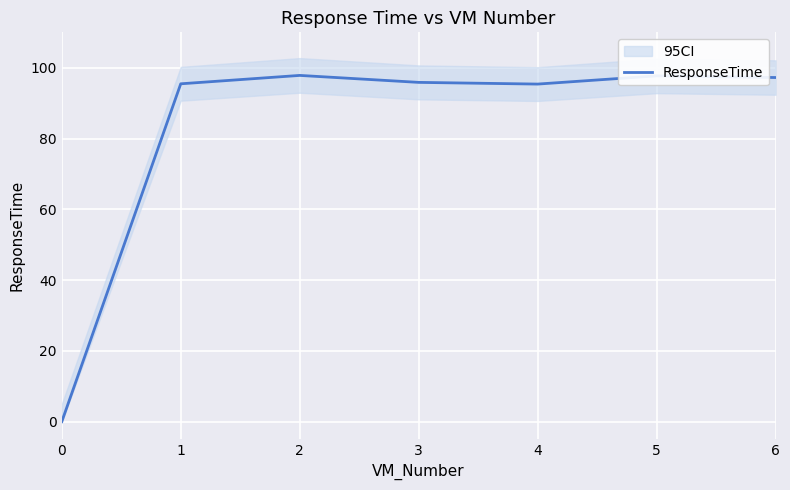

The chart shows a value of 95.5 at 1. True or false?

True